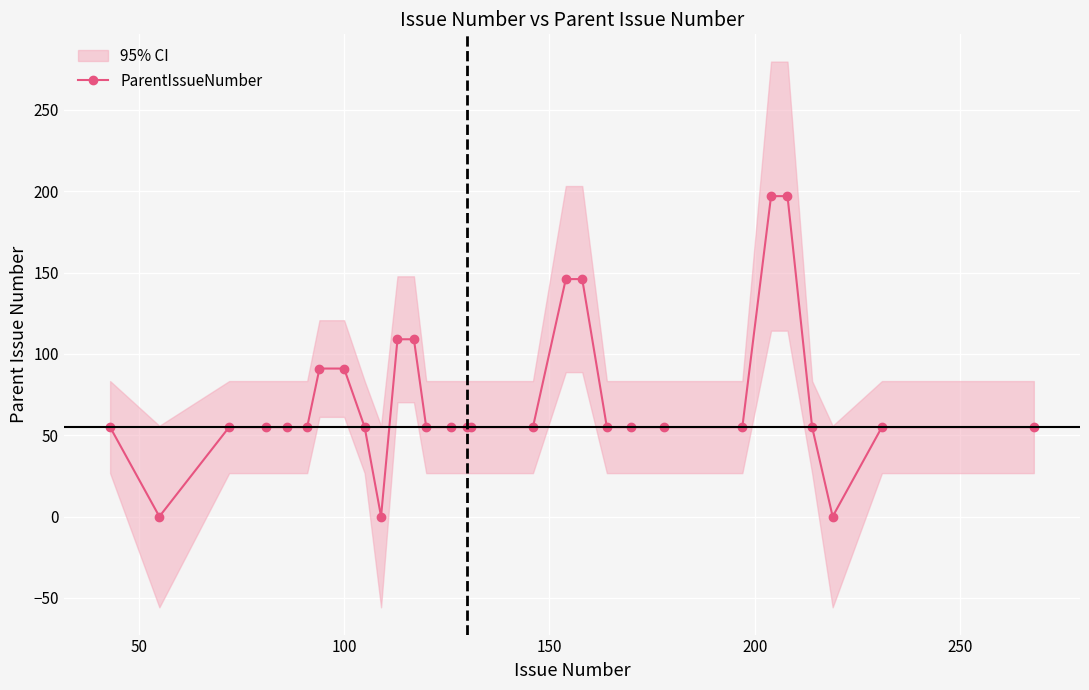

How many values in the ParentIssueNumber series are below 55?

3